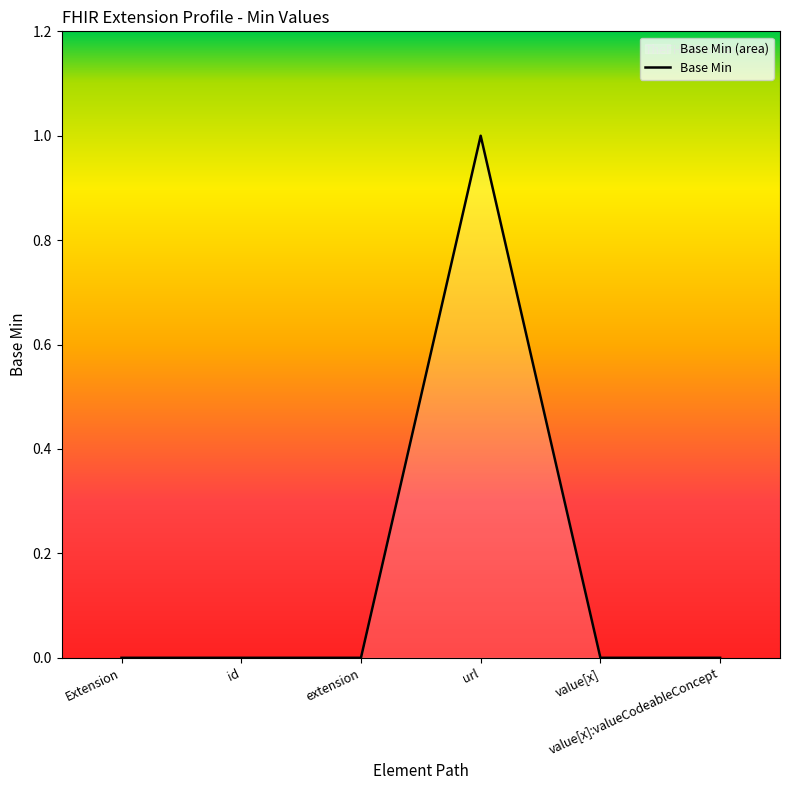

What is the maximum value shown in the chart?

1